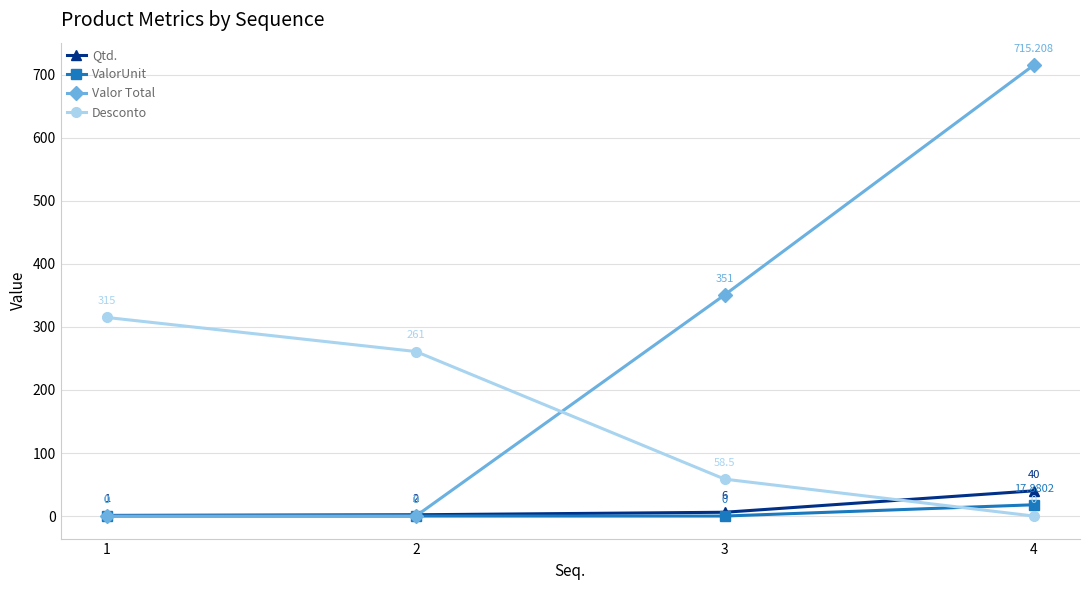

How many data points in Desconto are less than 261?

2